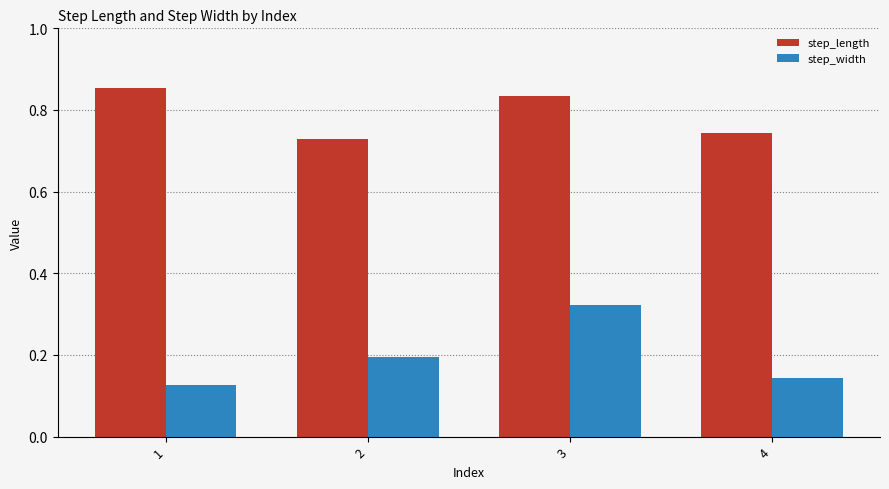

True or false: step_width has a value of 0.2 at 2.

True